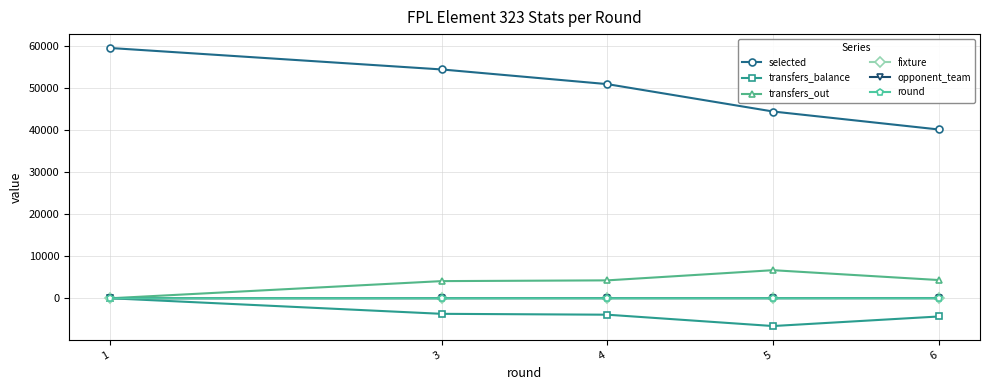

How many selected values are between 44396 and 54392?

3